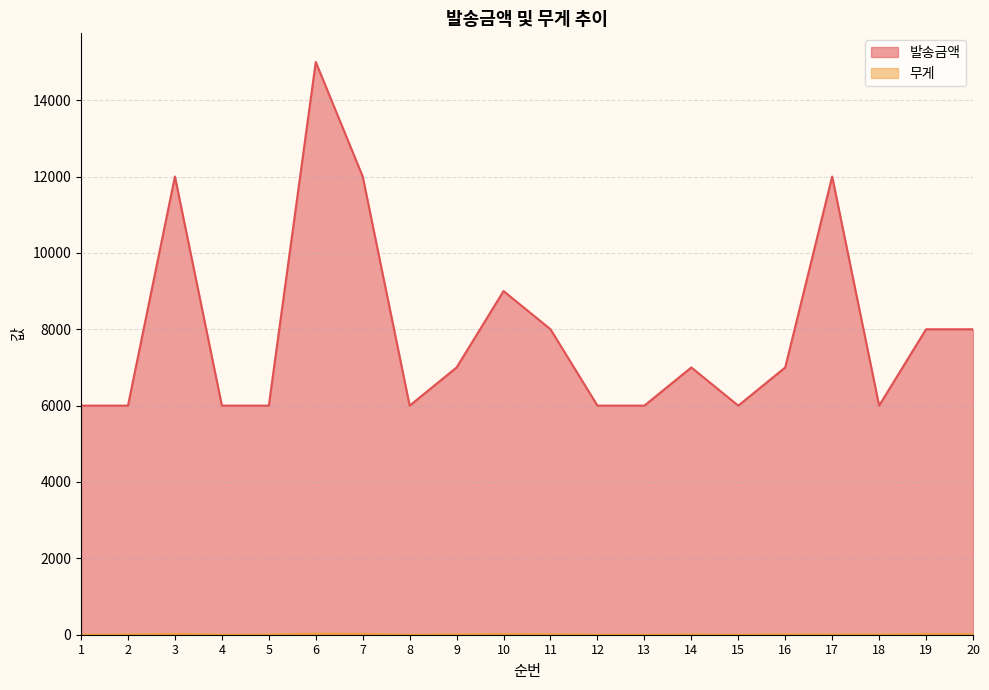

Where is 무게 nearest to the value 14?

19